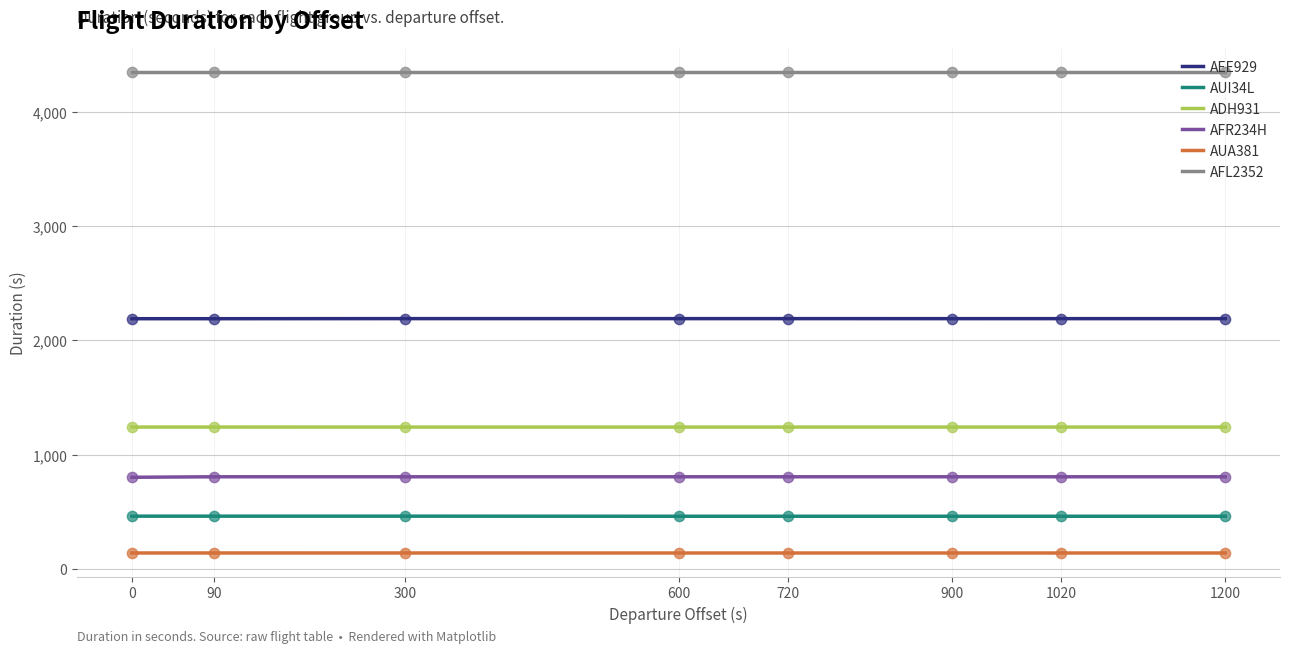

What is the total value across all series at 300?

9194.5